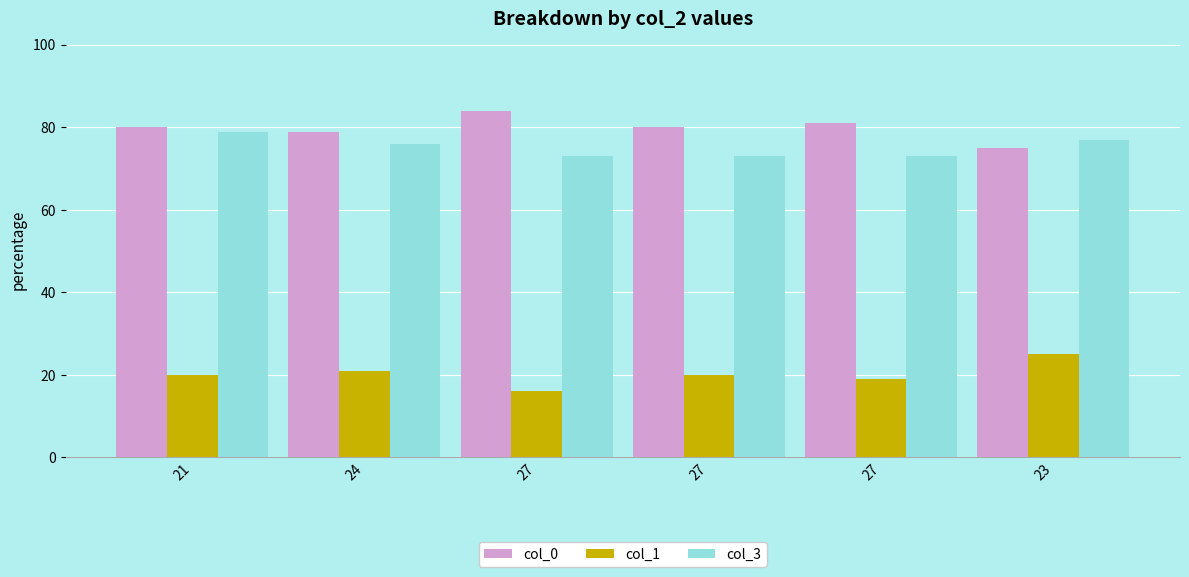

True or false: col_0 has a value of 30 at 27.

False